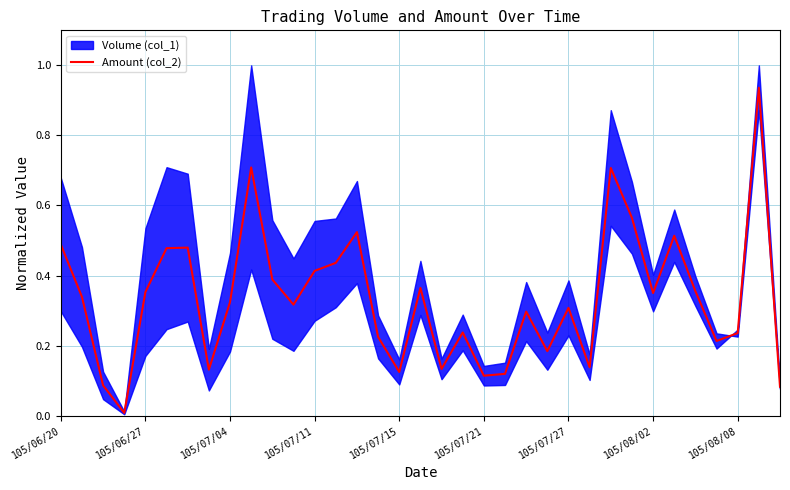

What is the difference between the maximum and minimum values?

0.9